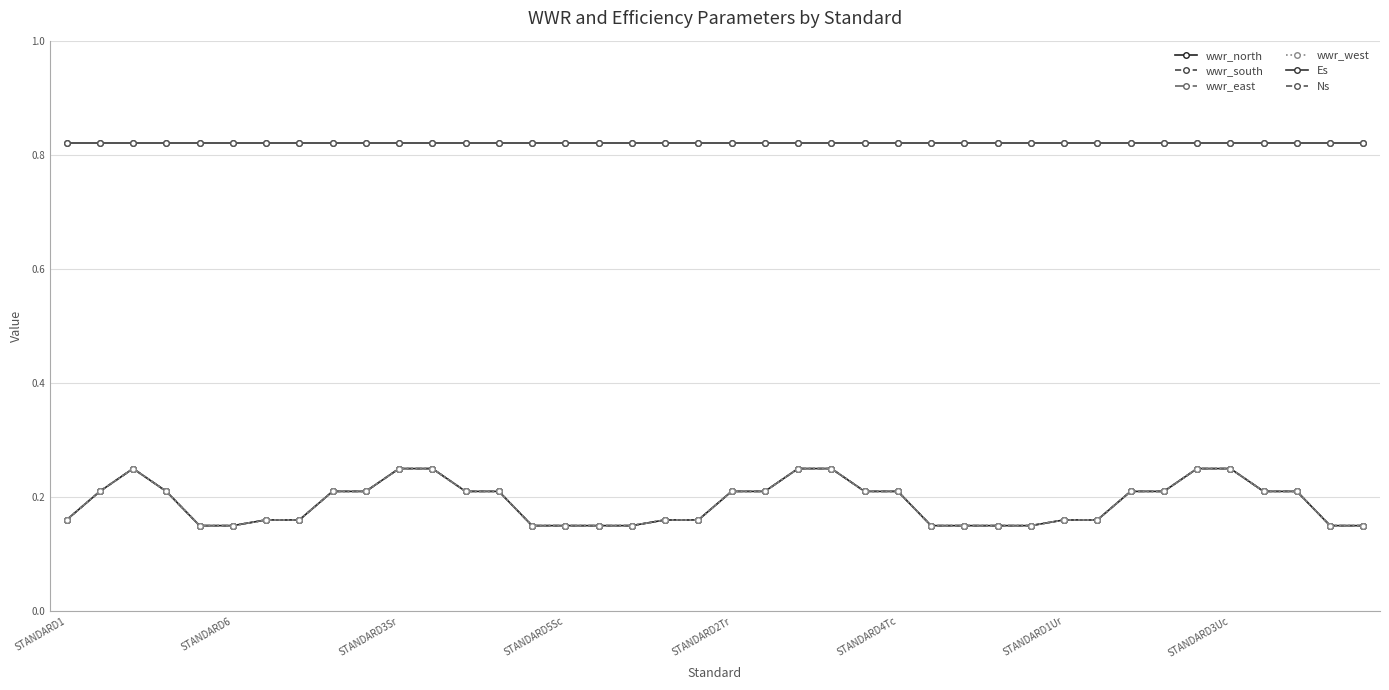

What is the sum of all wwr_north values?

7.6